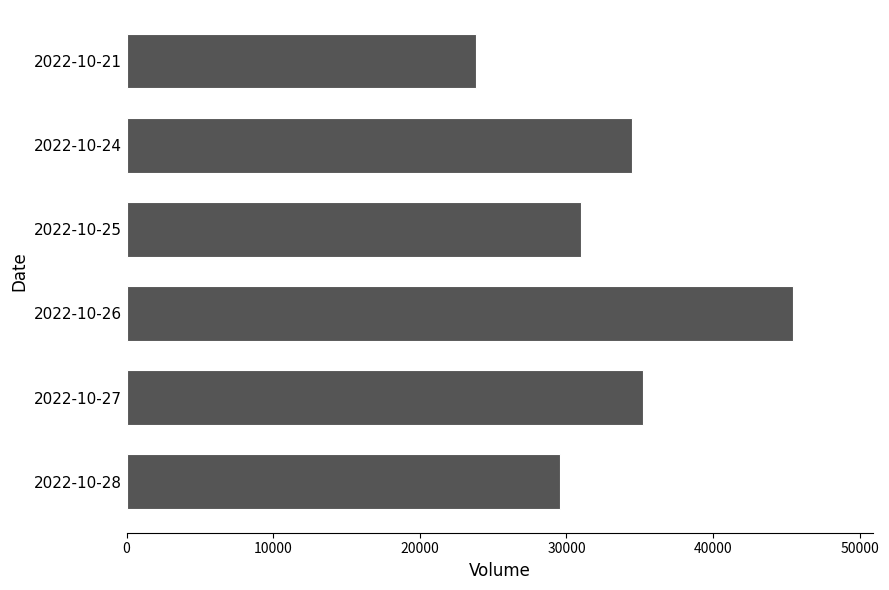

Rank the categories by value from highest to lowest.

2022-10-26, 2022-10-27, 2022-10-24, 2022-10-25, 2022-10-28, 2022-10-21